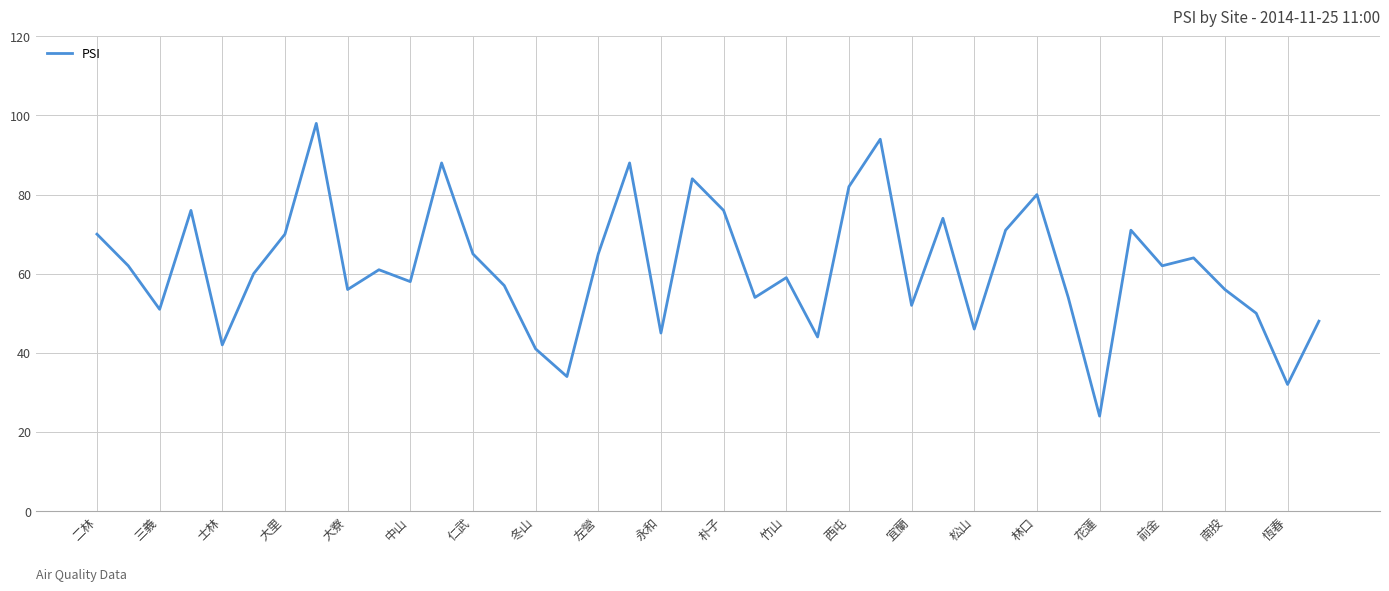

What is the greatest value displayed?

98